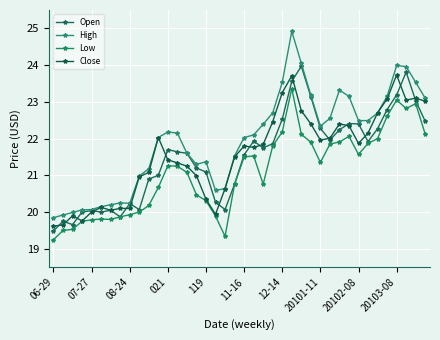

At how many categories does at least one series exceed 23?

11